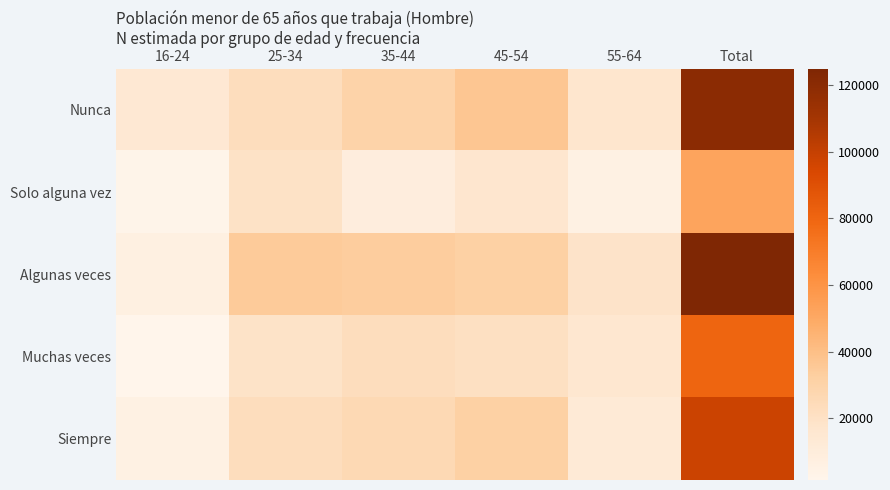

Which series has the widest spread of values?

Algunas veces